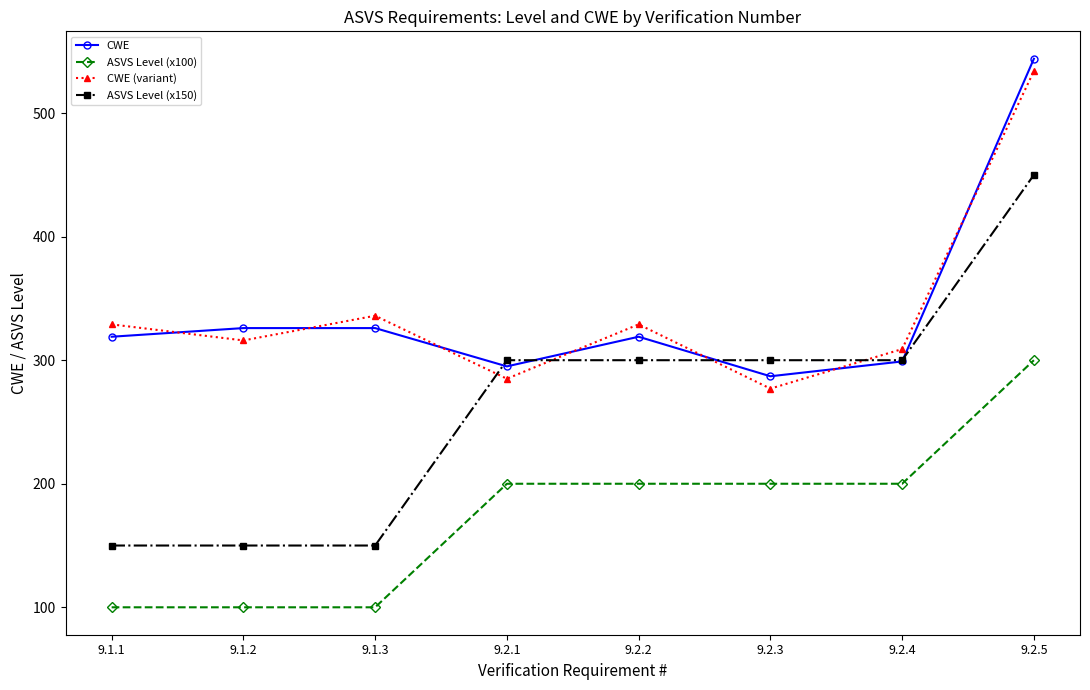

What is the difference between the CWE values at 9.2.2 and 9.2.3?

32